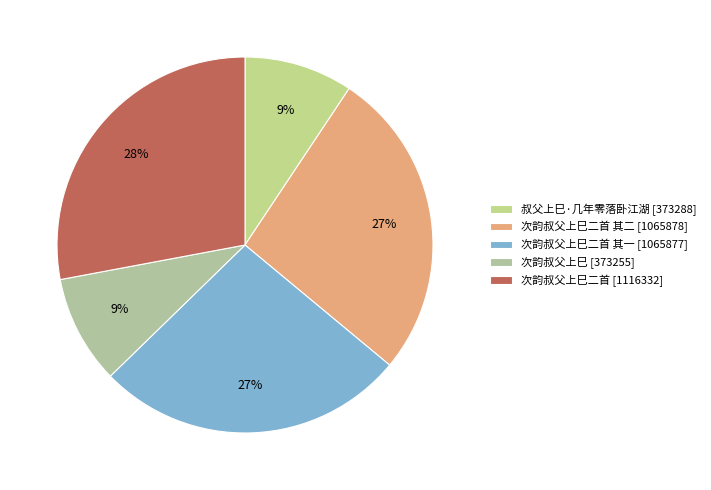

Count the number of slices in the pie.

5